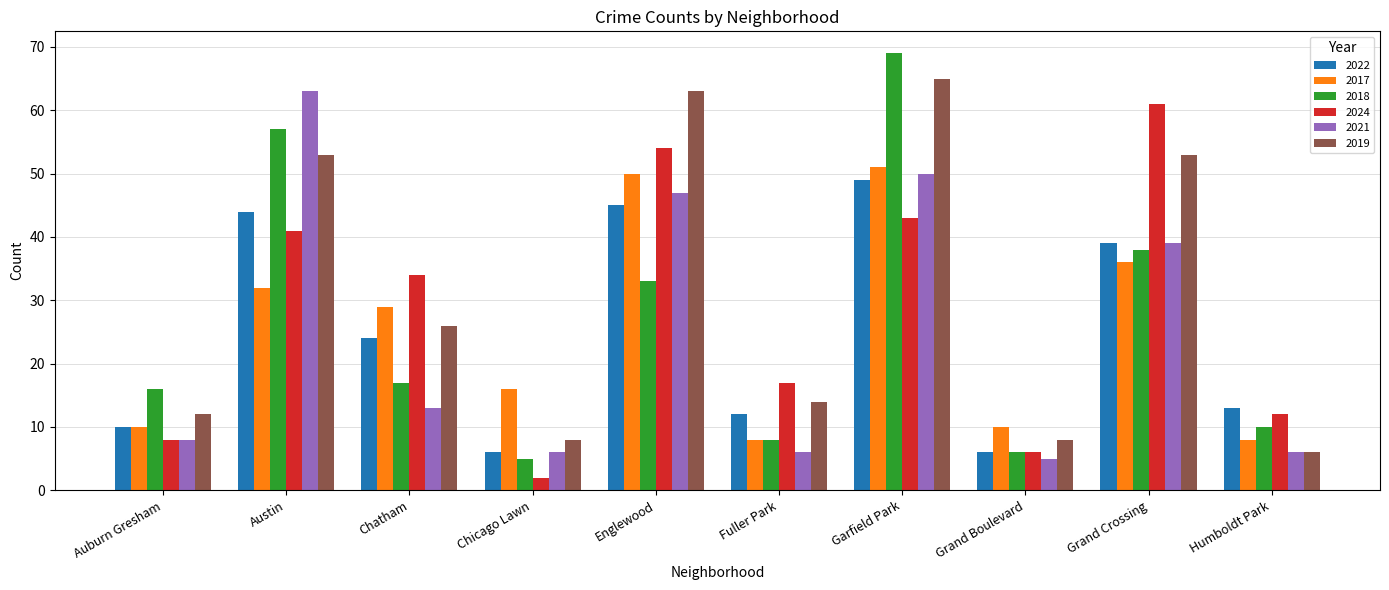

How many bars are there in each group?

6